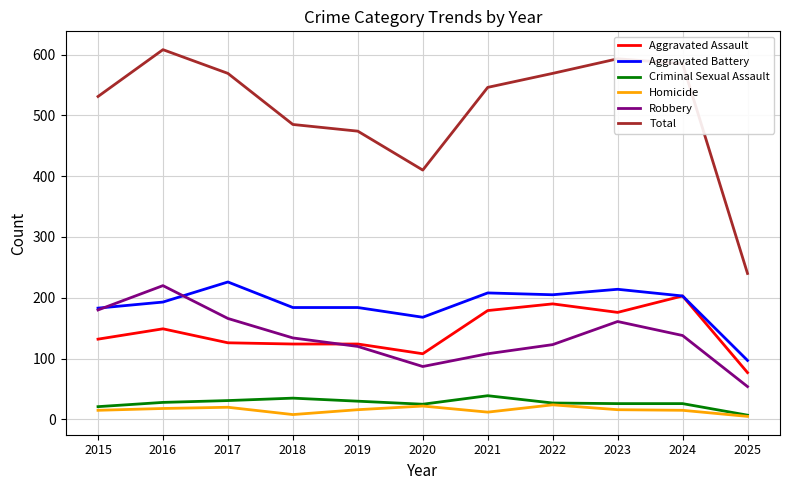

How many categories are shown in the chart?

11